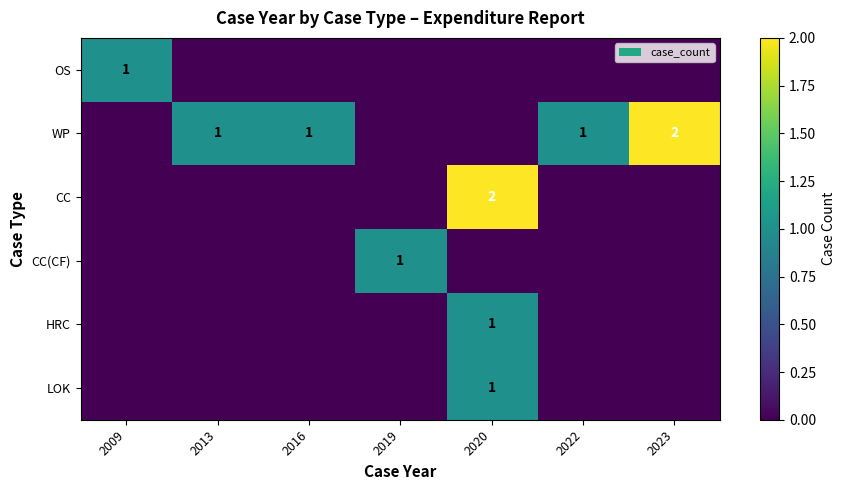

The CC series shows 2 at 2020. True or false?

True